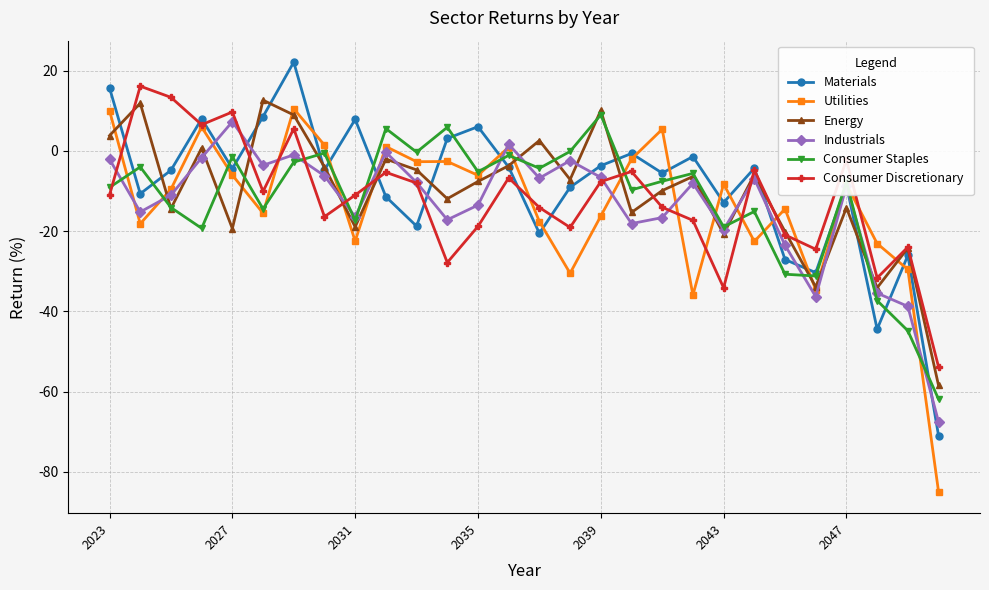

What is the smallest value displayed?

-85.0